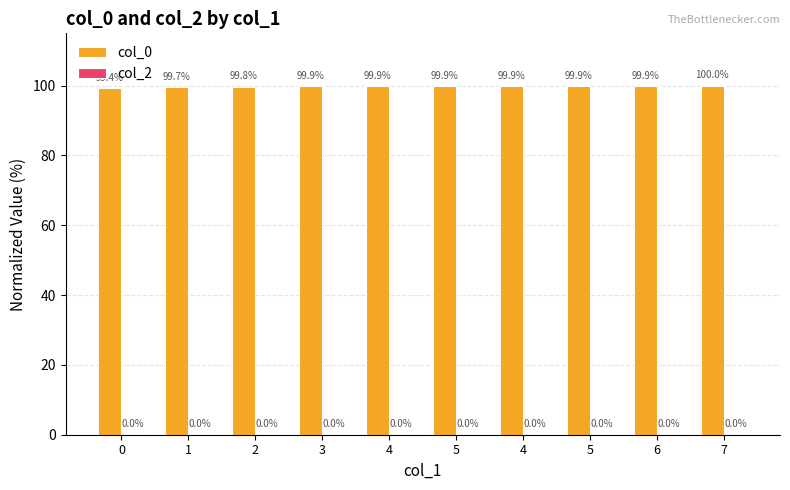

Does the chart contain any negative values?

No